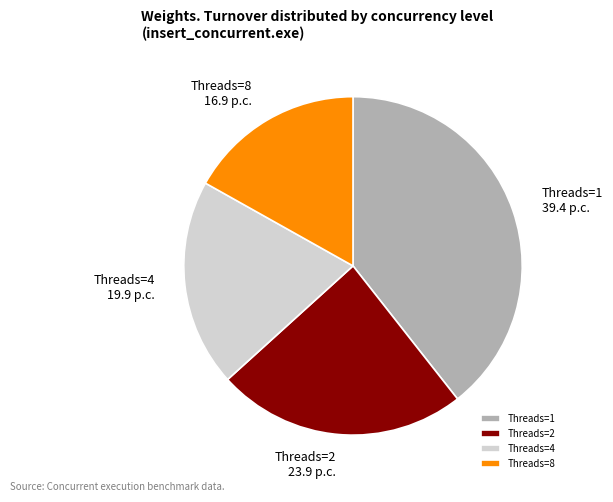

Is it true that Threads=1 is 39% of the pie?

True